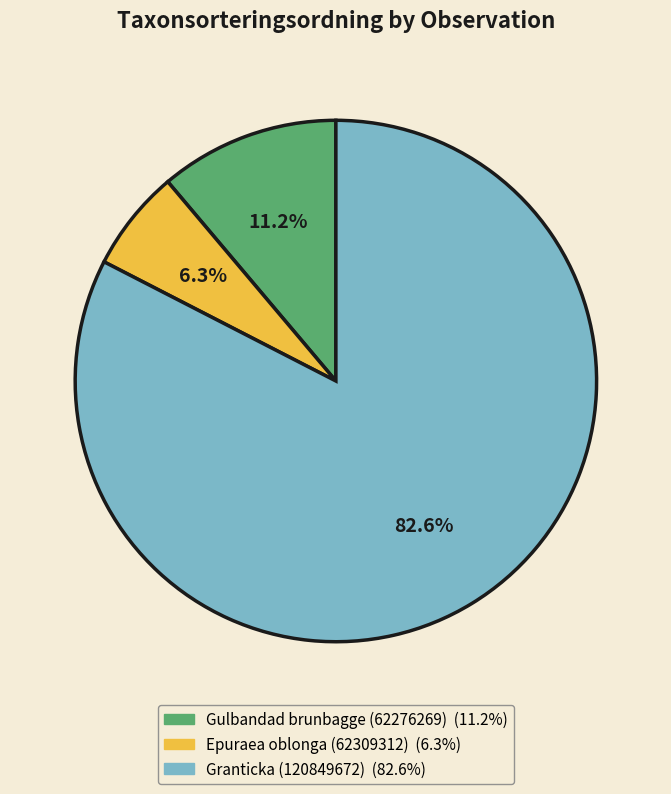

Is Granticka (120849672) the majority of the pie?

Yes